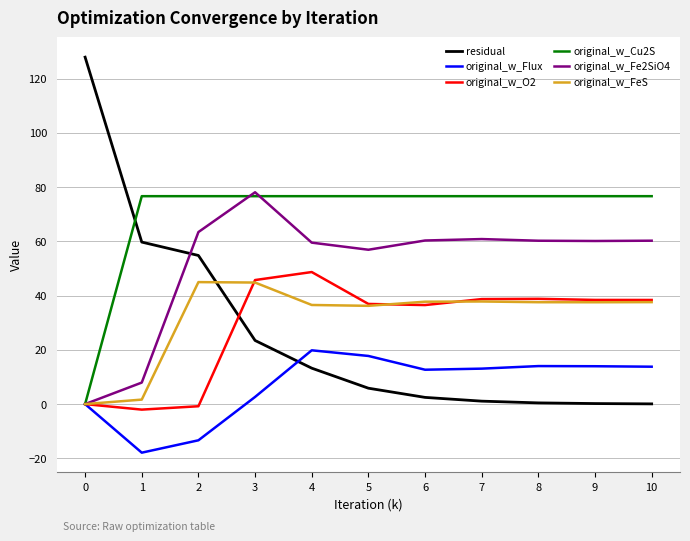

The original_w_Fe2SiO4 series shows 81.4 at 10. True or false?

False